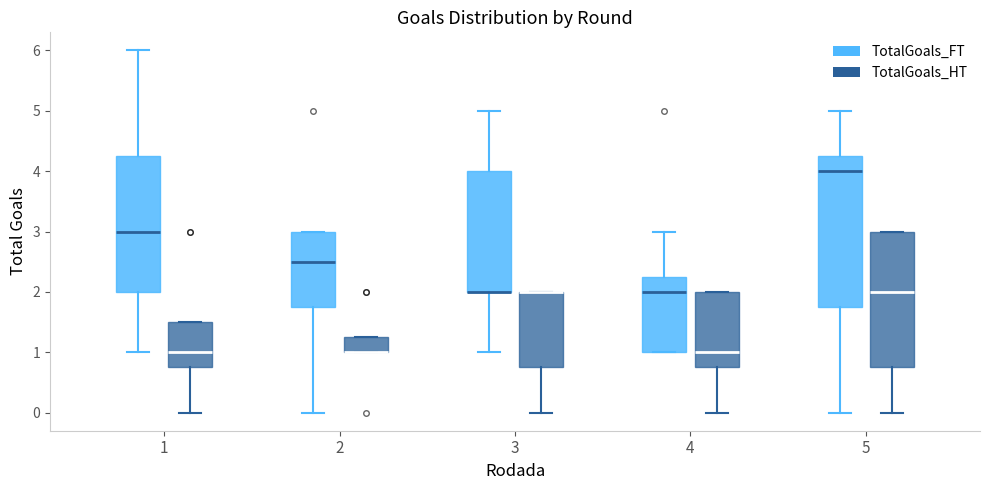

Reading left to right, transcribe this box plot: for each box, give where its median line is, the range the box spans, and where its two whiskers end, as read against the y-axis. The values are not printed on the chart, so give them approximately, as read against the axis.

1 (TotalGoals_FT): median 3.0, box 2.0 to 4.3, whiskers 1.0 to 6.0
1 (TotalGoals_HT): median 1.0, box 0.8 to 1.5, whiskers 0.0 to 1.5
2 (TotalGoals_FT): median 2.5, box 1.8 to 3.0, whiskers 0.0 to 3.0
2 (TotalGoals_HT): median 1.0 (drawn on the box's lower edge), box 1.0 to 1.3, whiskers 1.0 to 1.3
3 (TotalGoals_FT): median 2.0 (drawn on the box's lower edge), box 2.0 to 4.0, whiskers 1.0 to 5.0
3 (TotalGoals_HT): median 2.0 (drawn on the box's upper edge), box 0.8 to 2.0, whiskers 0.0 to 2.0
4 (TotalGoals_FT): median 2.0, box 1.0 to 2.3, whiskers 1.0 to 3.0
4 (TotalGoals_HT): median 1.0, box 0.8 to 2.0, whiskers 0.0 to 2.0
5 (TotalGoals_FT): median 4.0, box 1.8 to 4.3, whiskers 0.0 to 5.0
5 (TotalGoals_HT): median 2.0, box 0.8 to 3.0, whiskers 0.0 to 3.0